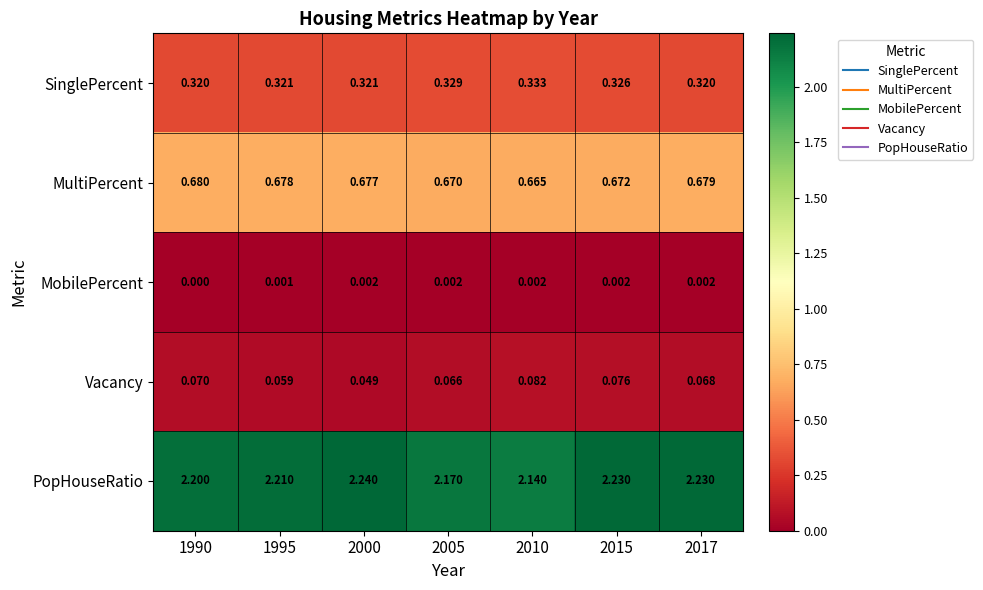

Between 2010 and 2015, which series saw the biggest shift?

PopHouseRatio